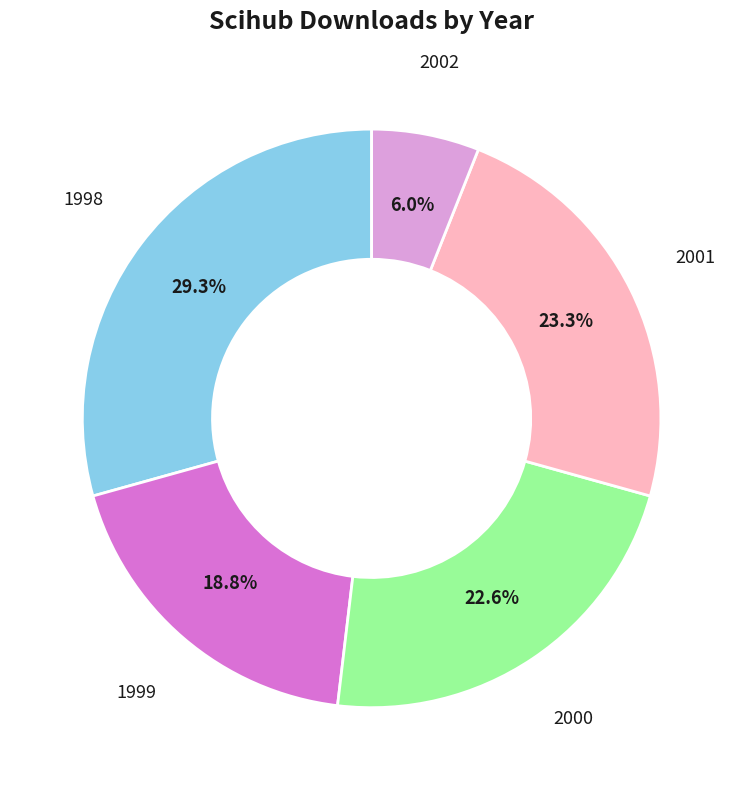

Is there a majority slice in this chart?

No